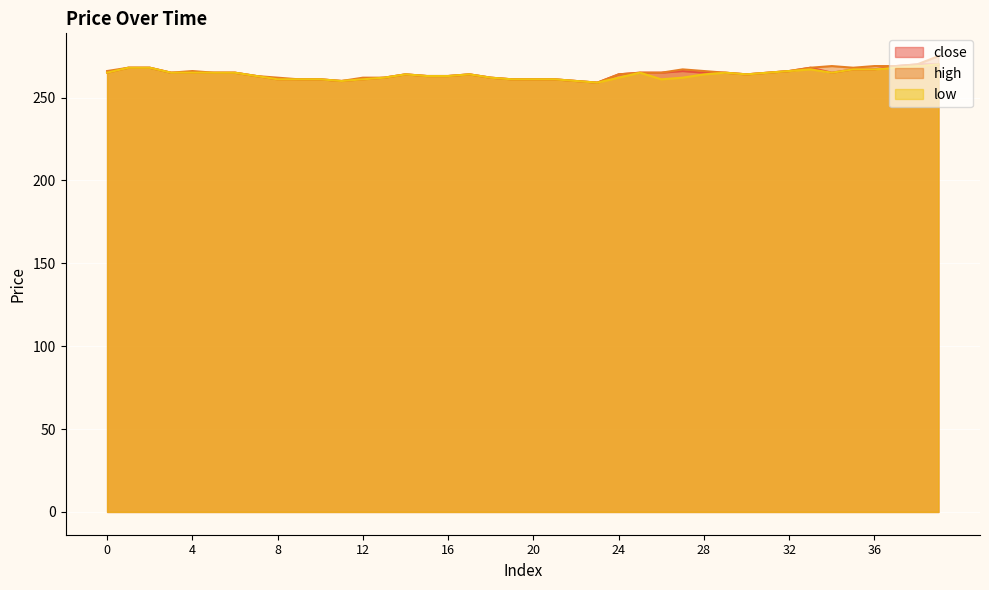

The low series shows 427 at 28. True or false?

False